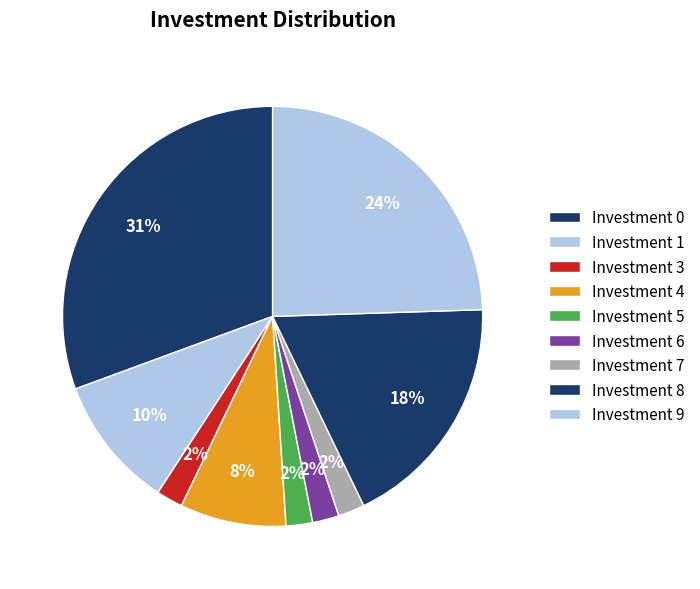

How many segments does this pie chart have?

9